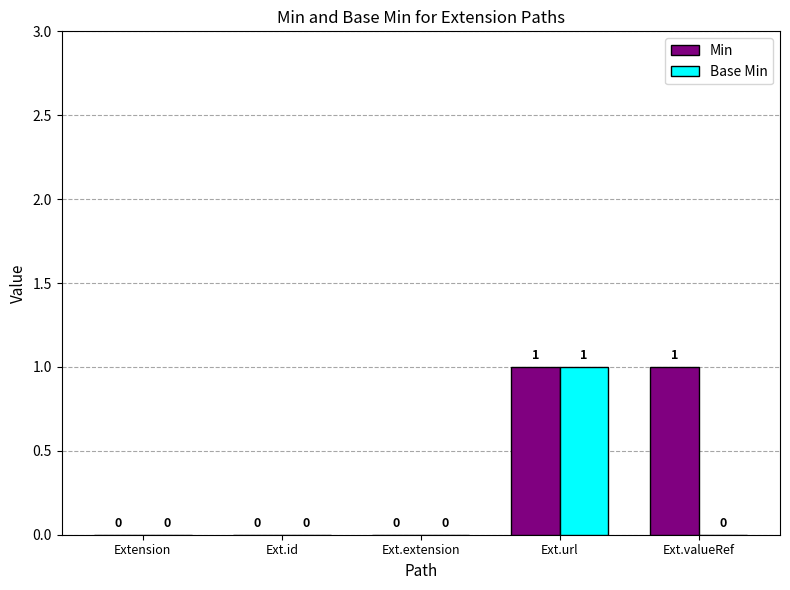

At which category is the sum across all series the highest?

Ext.url